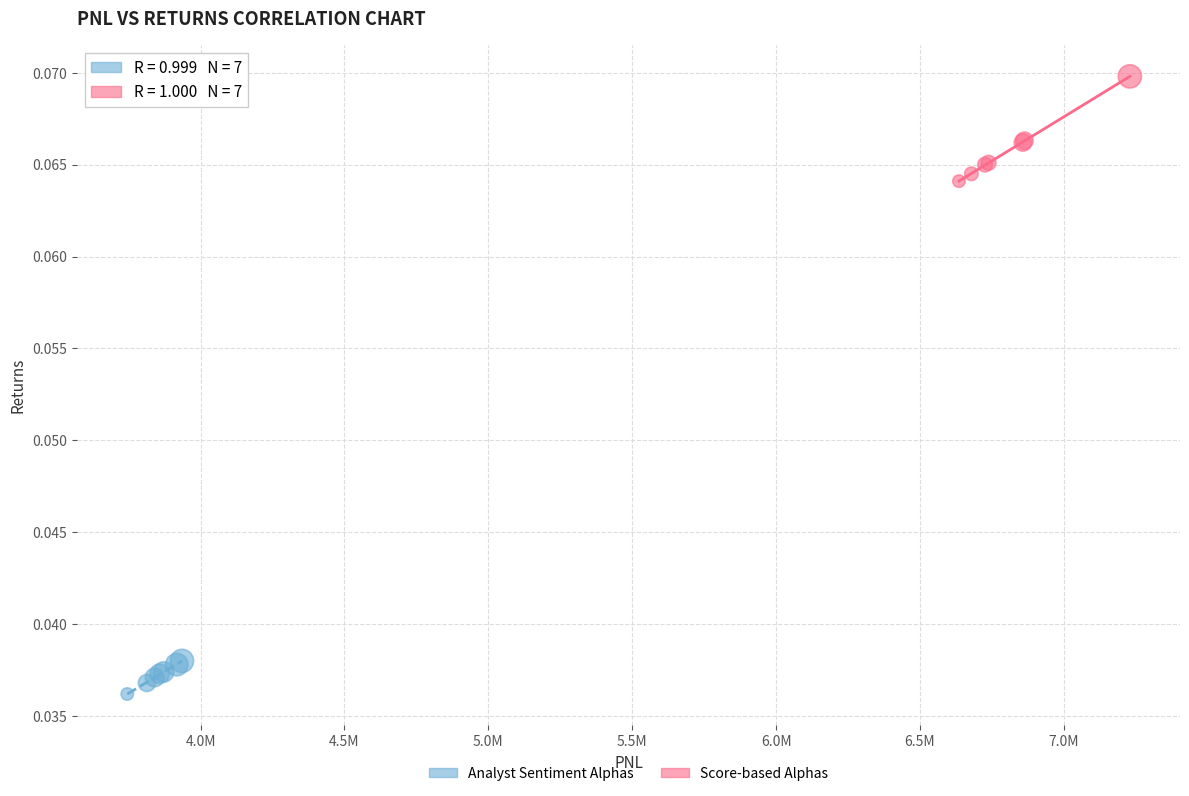

Which series has the largest Y range (max minus min)?

Score-based Alphas